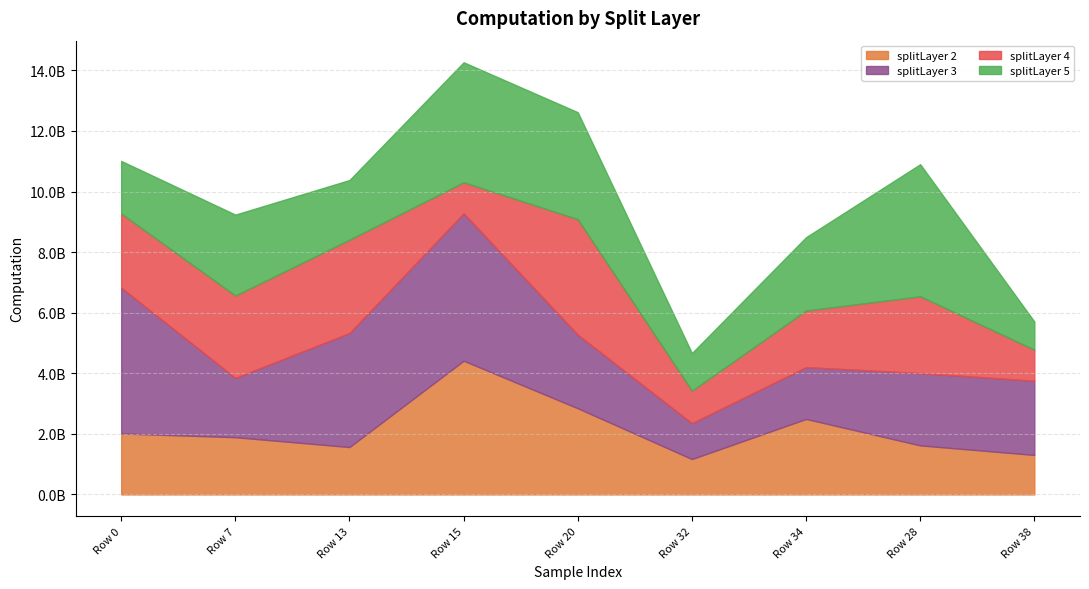

What is the label of the 8th point from the right?

Row 7